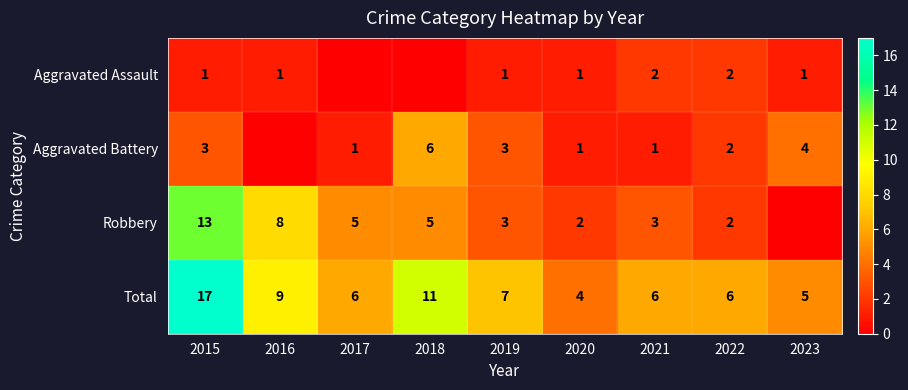

Between 2020 and 2021, which series saw the biggest shift?

Total